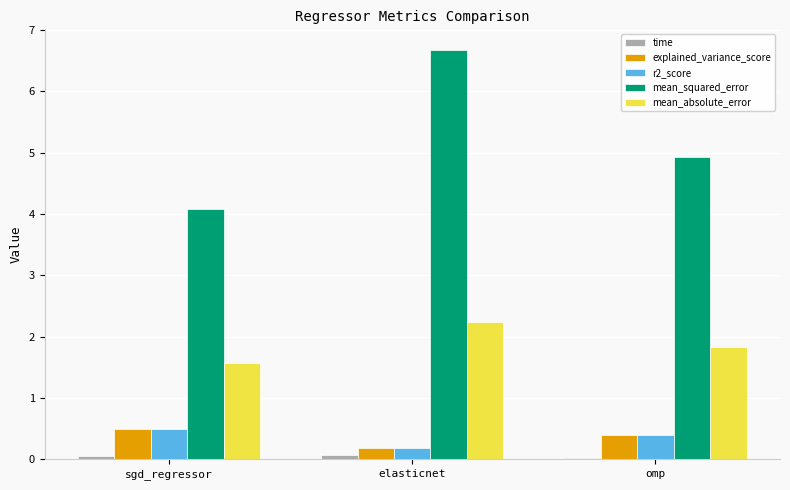

What is the value of the r2_score bar at the 3rd from the left?

0.4